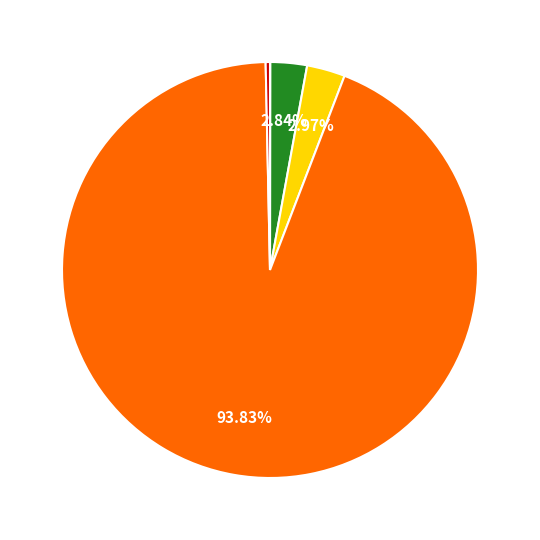

Does any single category account for the majority?

Yes